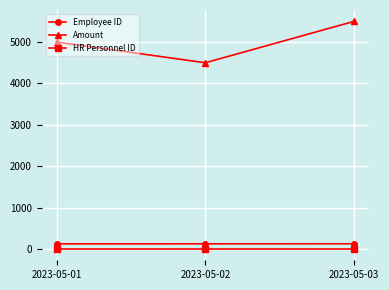

Rank the series by their maximum value, from highest to lowest.

Amount, Employee ID, HR Personnel ID